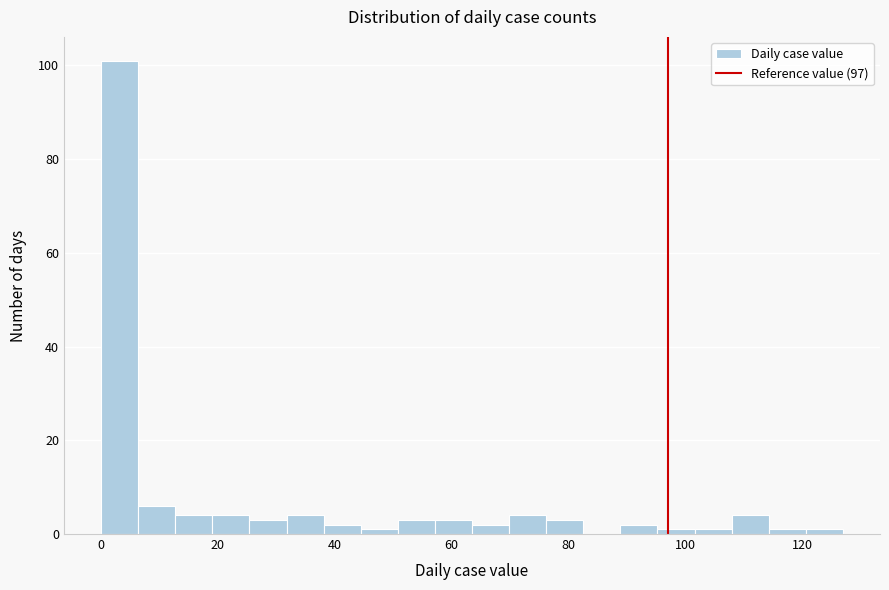

Read against the x-axis, roughly where is the centre of the tallest bar?

4